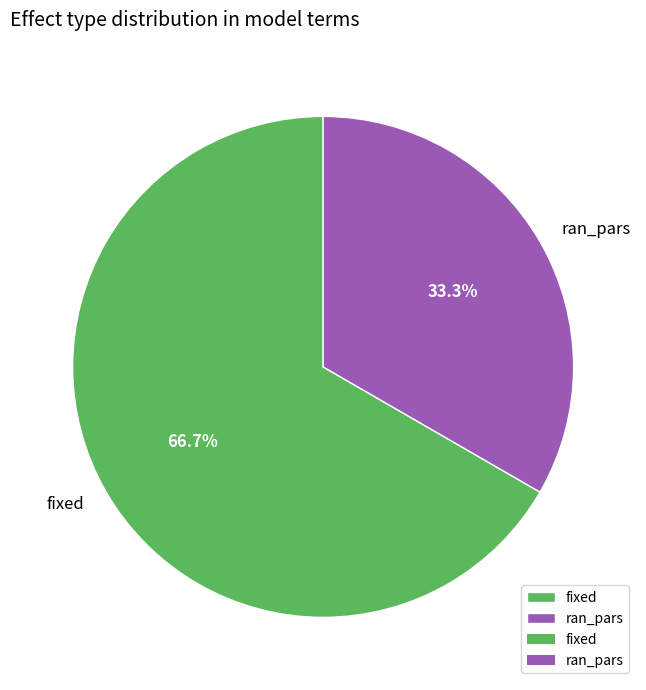

How many slices are in this pie chart?

2